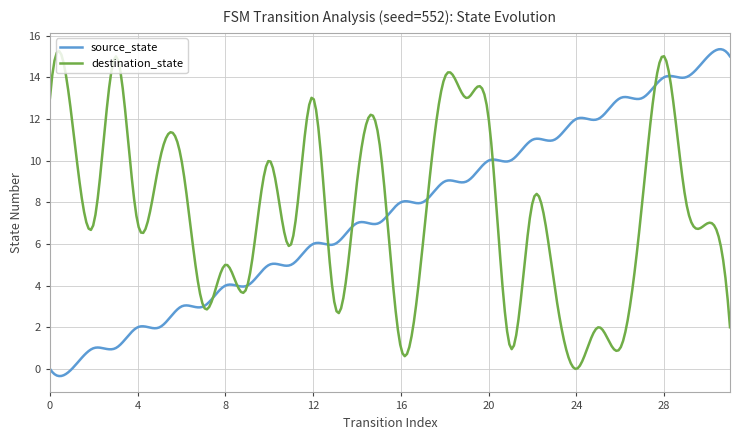

What is the greatest value displayed?

15.3